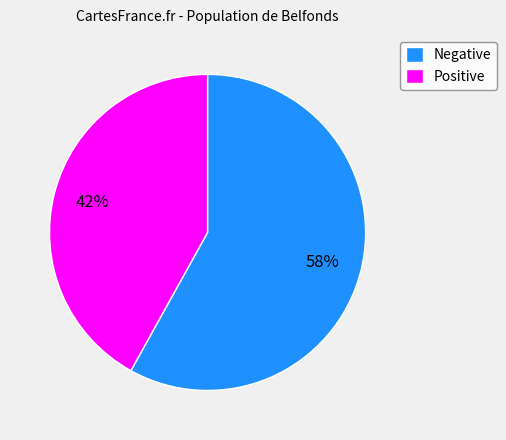

Count the number of slices in the pie.

2